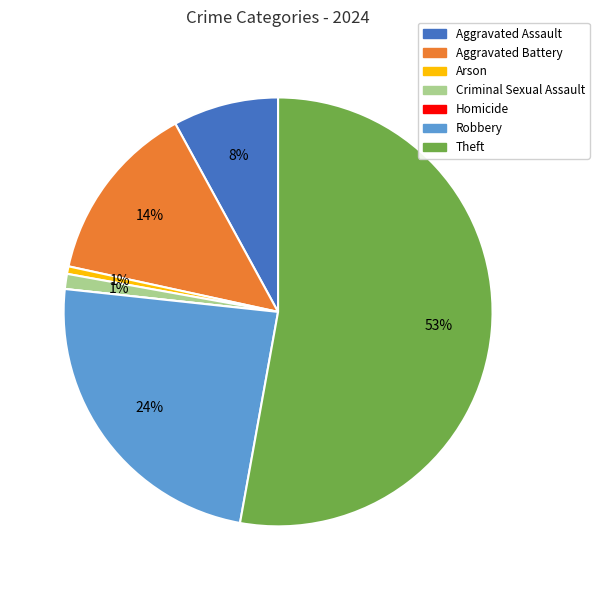

True or false: Arson accounts for 1% of the total.

True